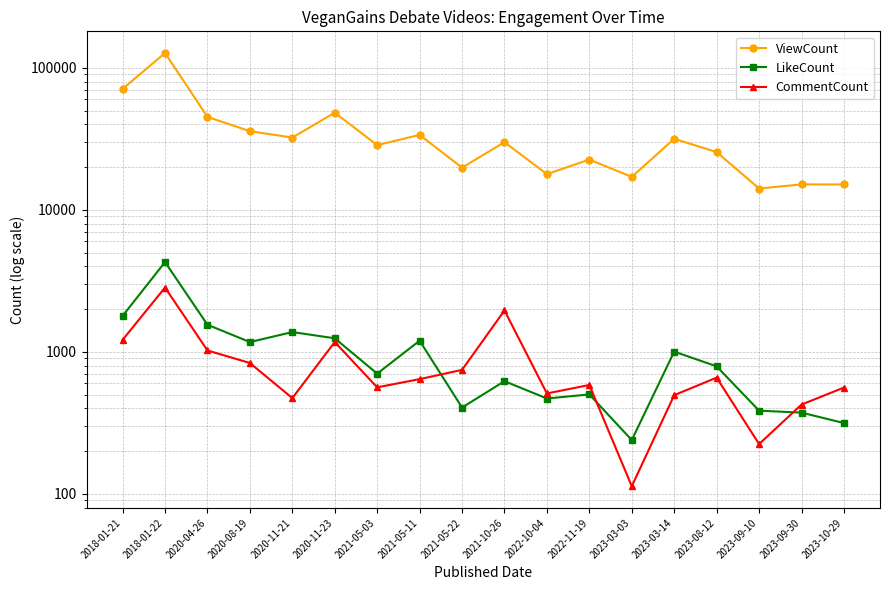

Is this an area chart (filled region under the line)?

No